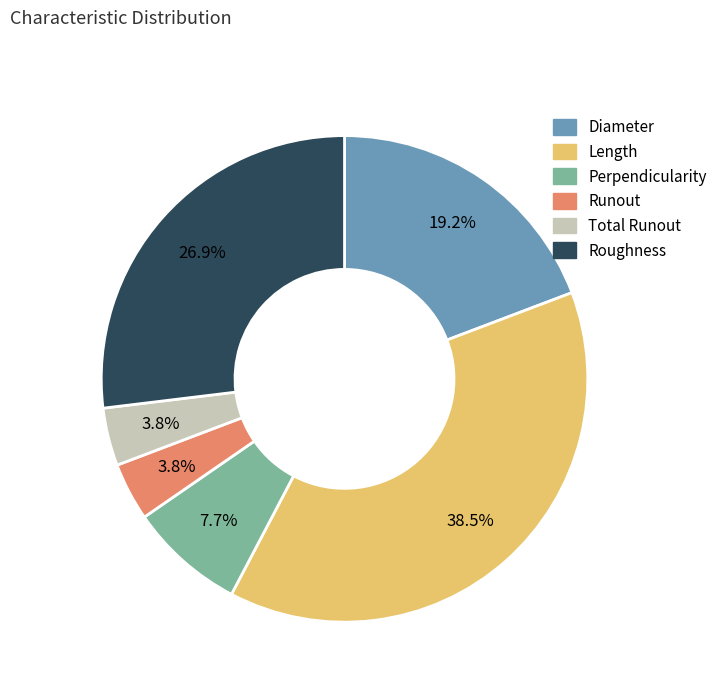

Which has a higher value, Roughness or Total Runout?

Roughness